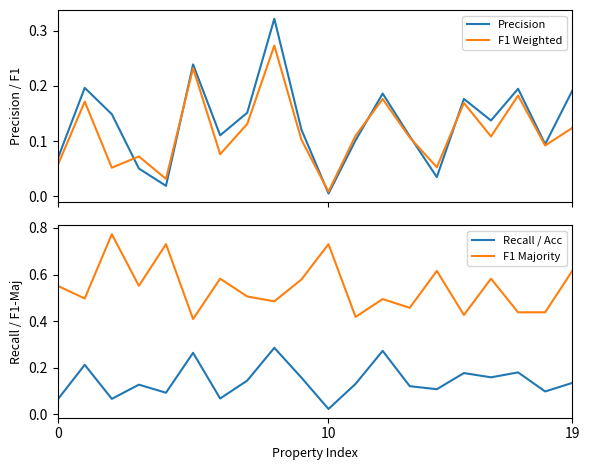

True or false: F1 Majority and Recall / Acc intersect in this chart.

False